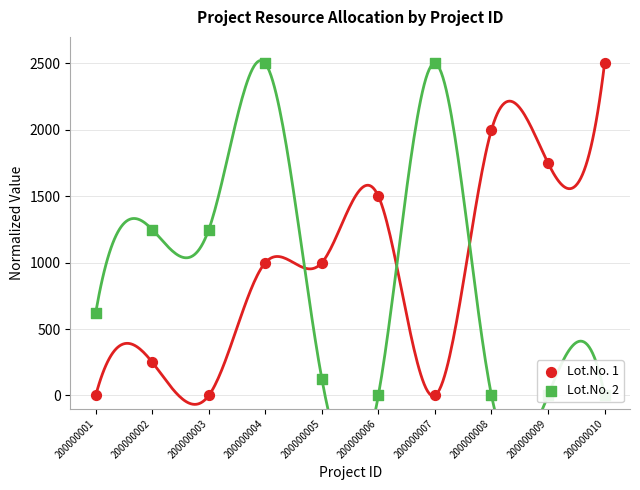

Which series reaches the maximum Y coordinate?

Lot.No. 1